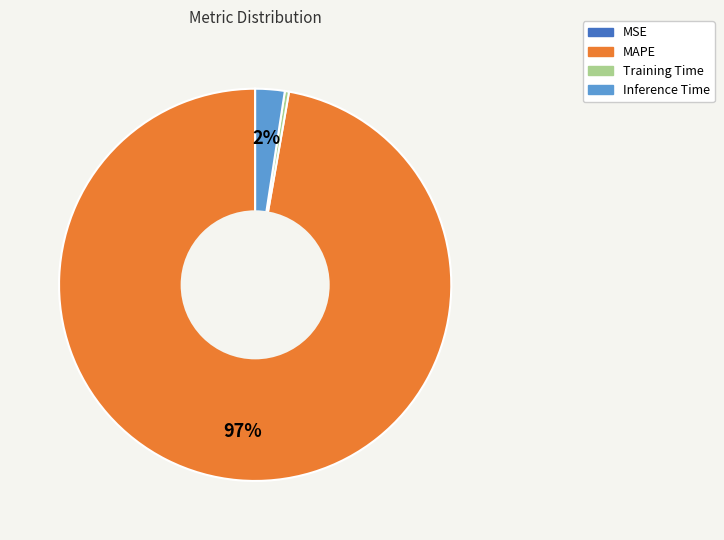

To the nearest percent, what is the average slice percentage?

25%